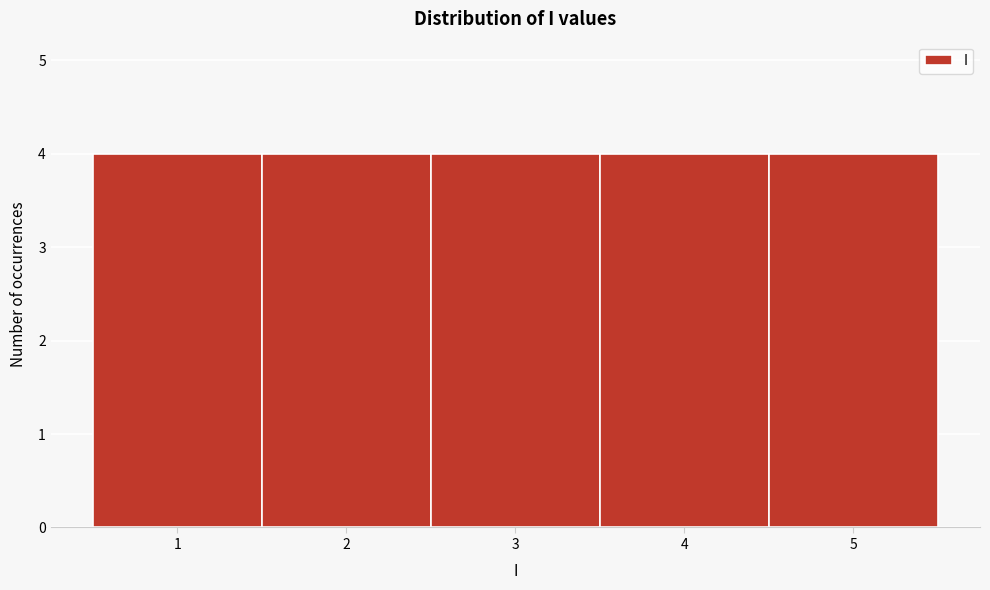

What is the height of the bar covering 3.5 to 4.5 on the x-axis? The values are not printed on the chart, so give them approximately, as read against the axis.

4